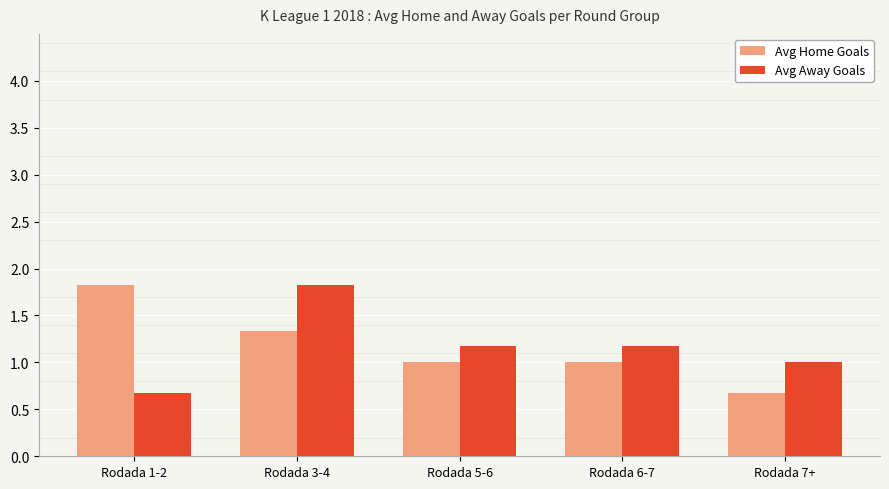

Where is Avg Away Goals nearest to the value 1?

Rodada 7+